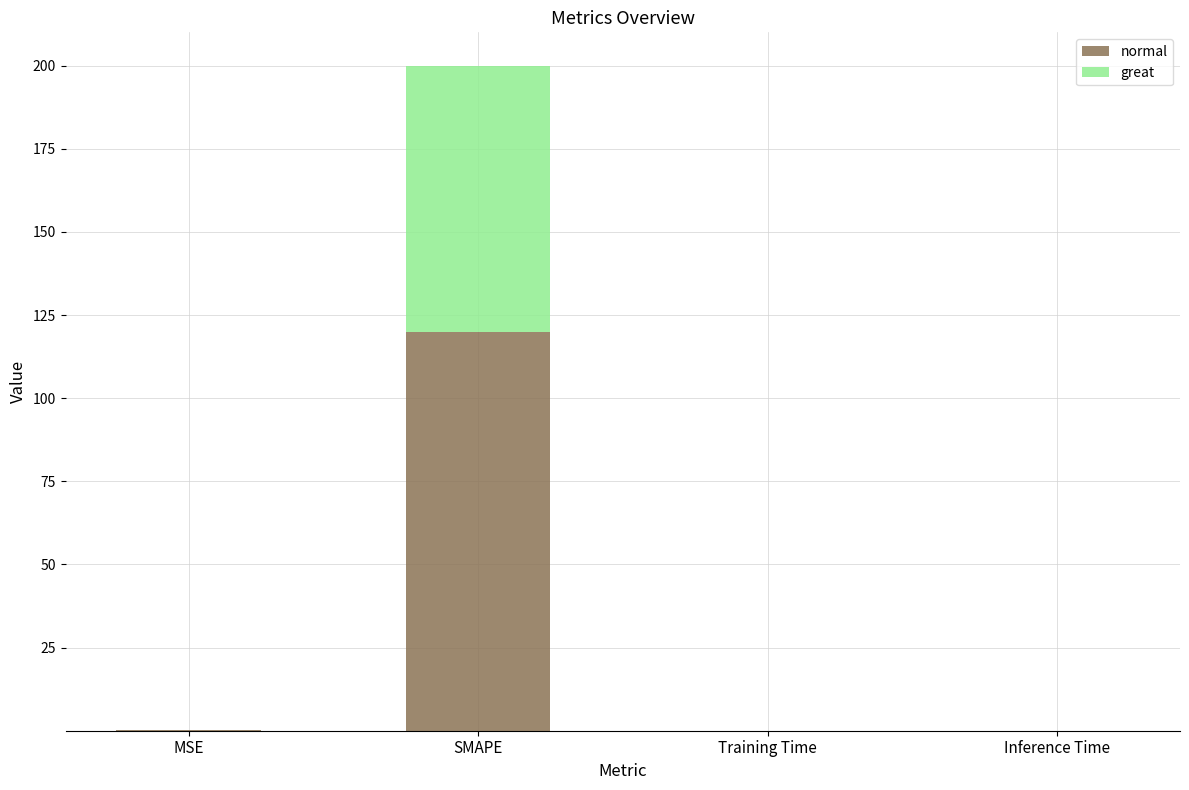

Read the normal value at SMAPE.

120.0